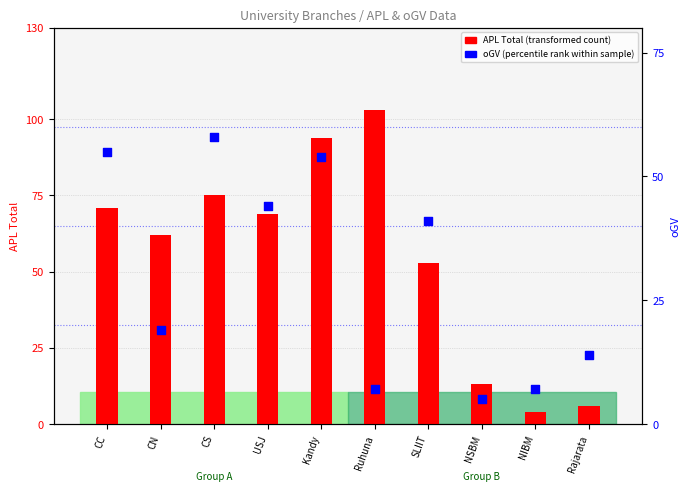

What are all the series names shown in the legend?

APL Total (transformed count), oGV (percentile rank)